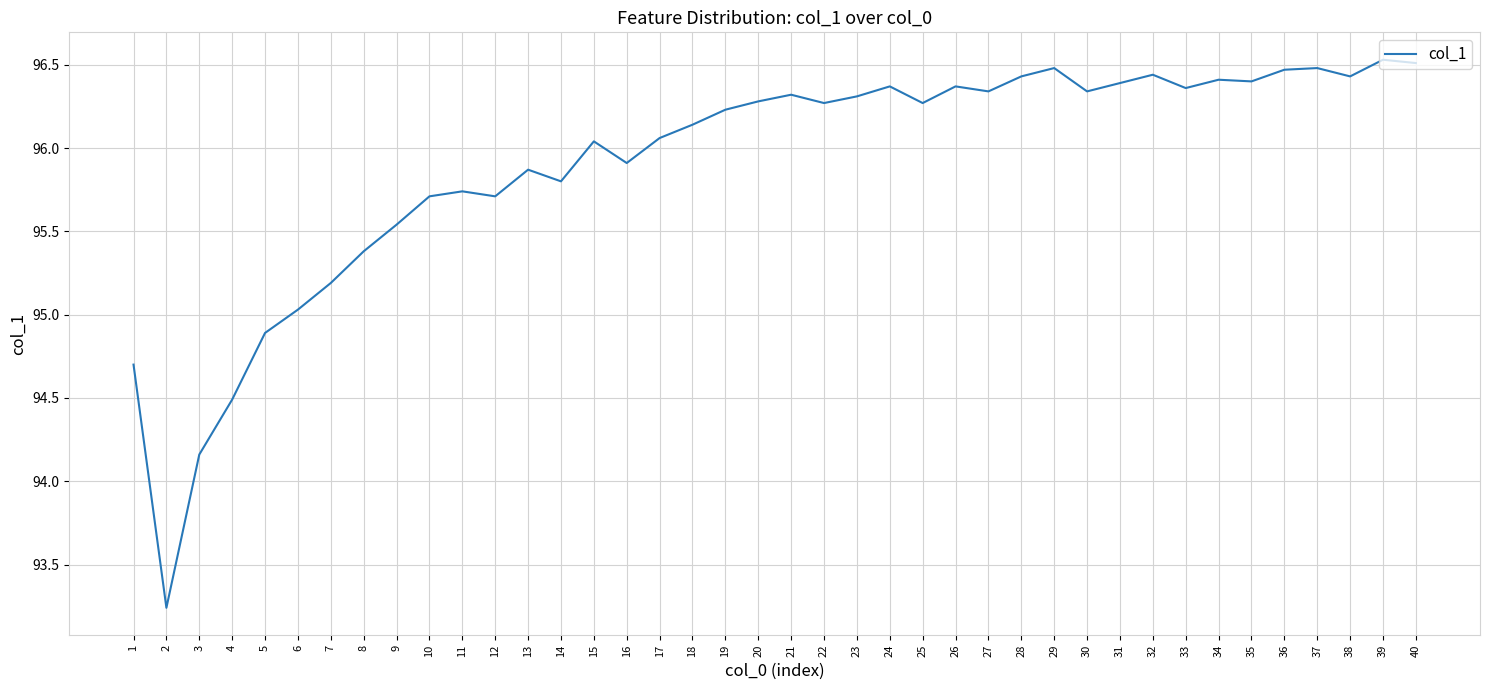

Between 24 and 29, which is larger?

29